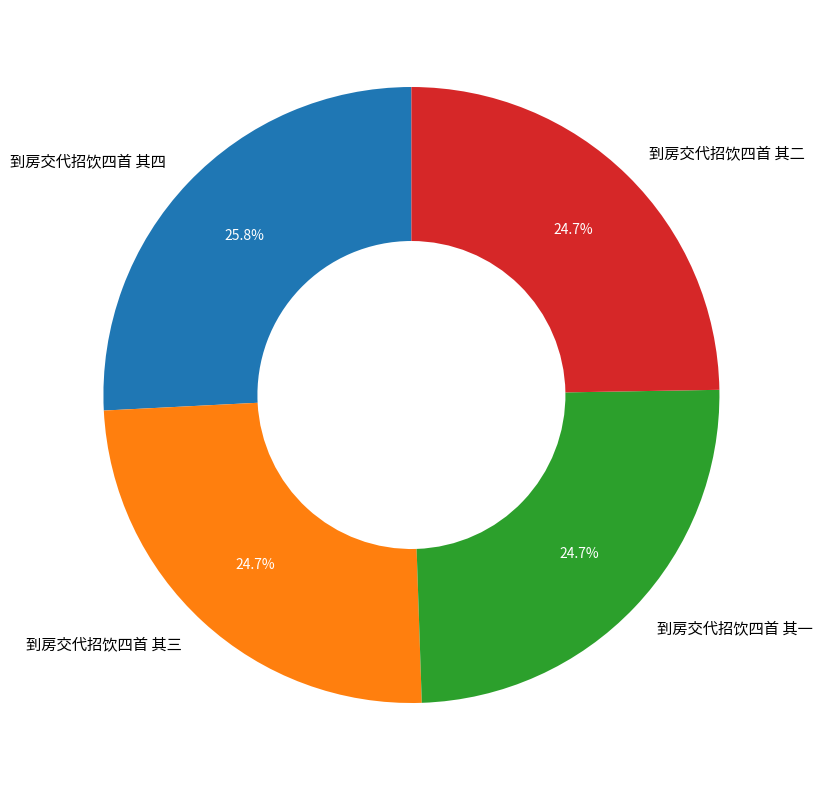

Is it true that 到房交代招饮四首 其四 is 17% of the pie?

False